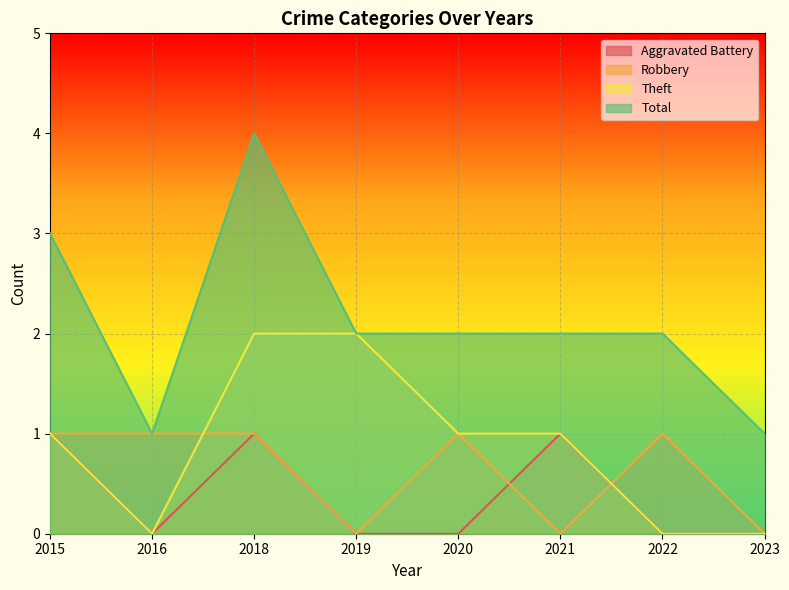

What is the value of the Total point at the 2nd from the left?

1